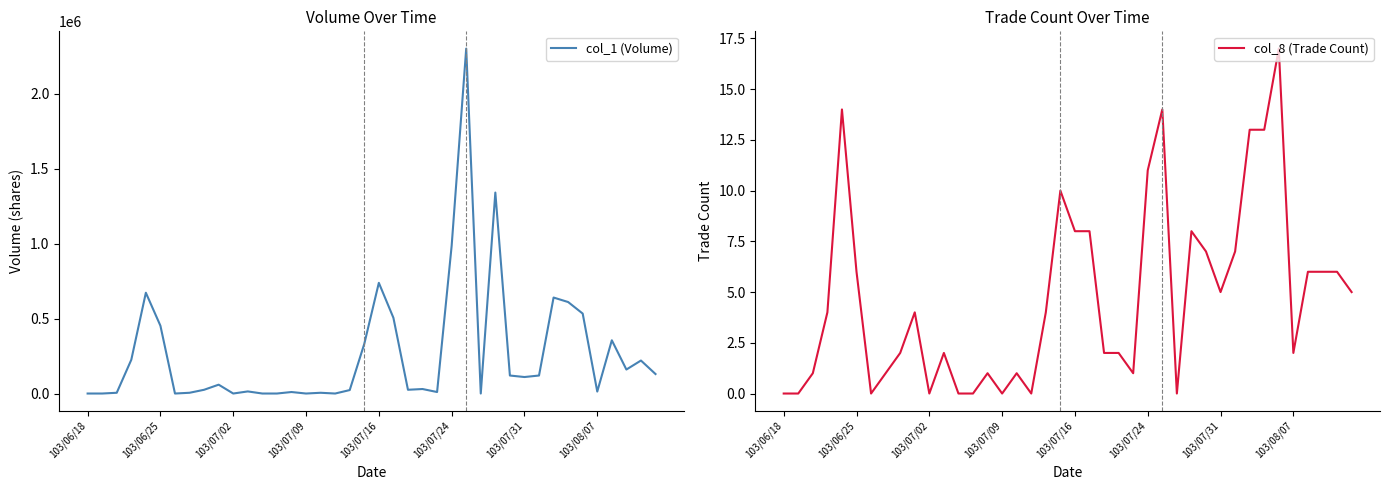

True or false: col_1 (Volume) and col_8 (Trade Count) intersect in this chart.

False